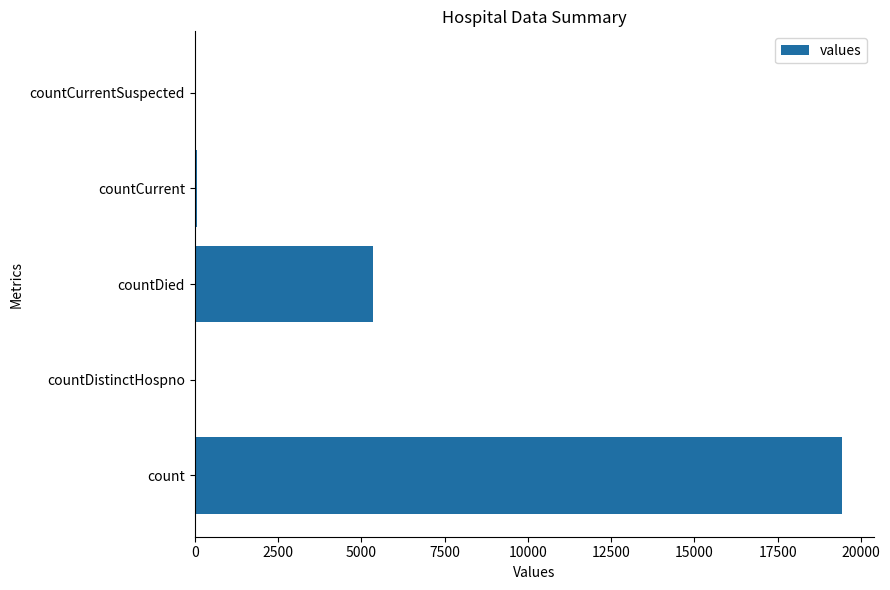

Which label corresponds to the largest value in the chart?

count